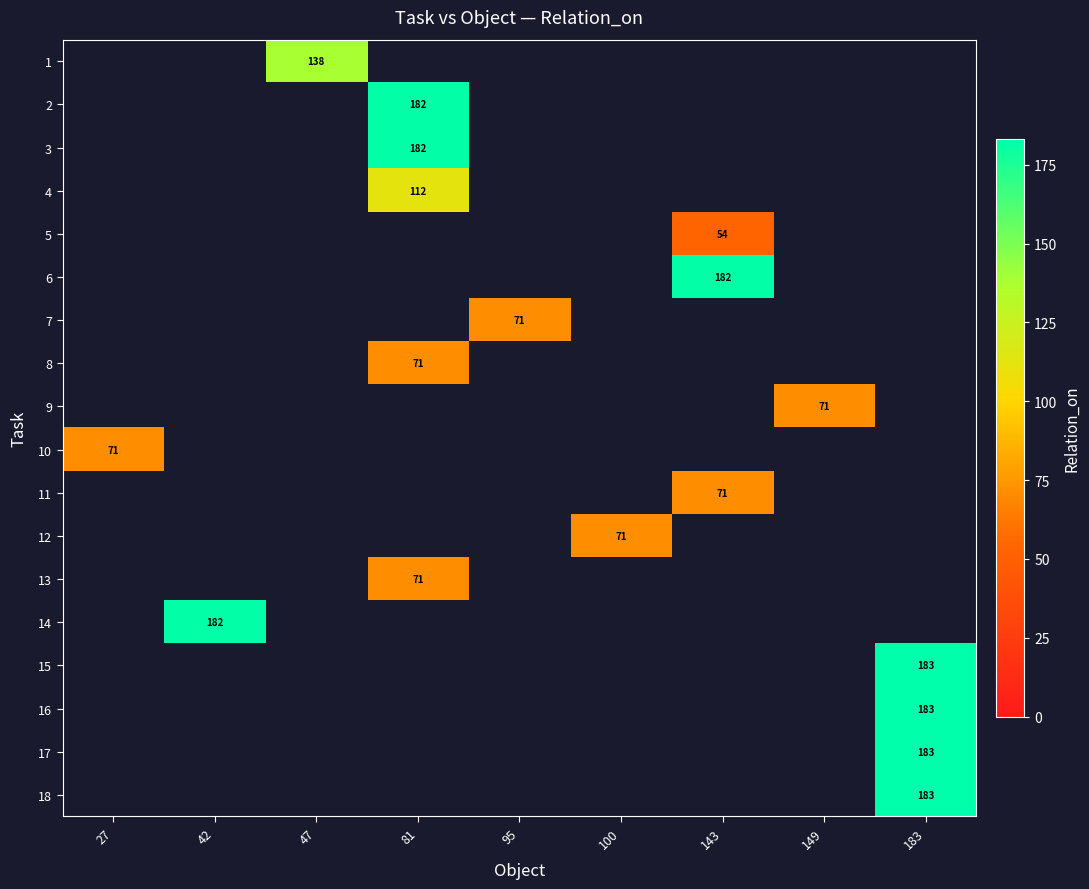

What is the minimum value shown in the chart?

54.0